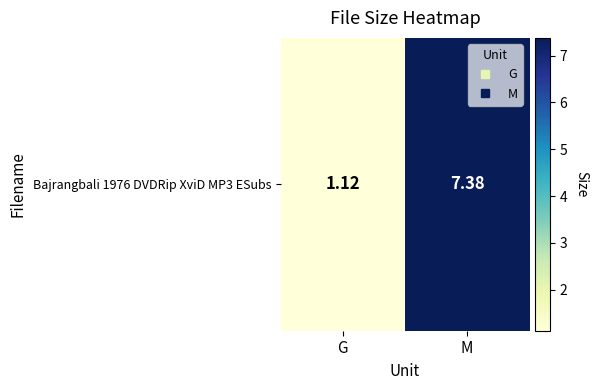

Which has a higher value, M or G?

M